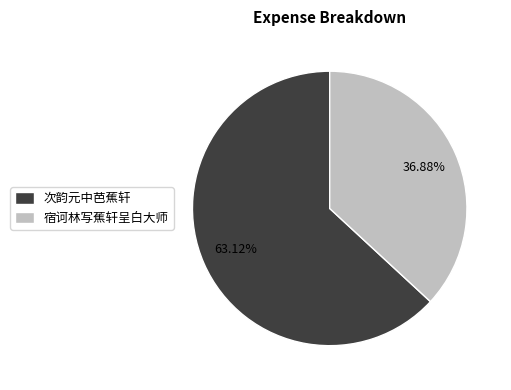

Which category has the smallest portion of the pie?

宿诃林写蕉轩呈白大师